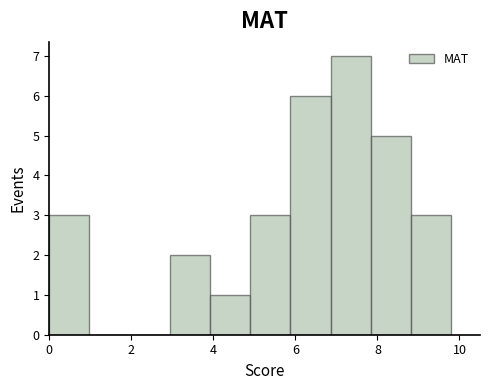

Reading left to right, list every bar in this chart as the range it spans on the x-axis followed by its height. Neither the bar edges nor the heights are printed on the chart, so give them approximately, as read against the axes.

0.00 to 0.98: 3
0.98 to 1.96: 0
1.96 to 2.94: 0
2.94 to 3.92: 2
3.92 to 4.90: 1
4.90 to 5.88: 3
5.88 to 6.86: 6
6.86 to 7.84: 7
7.84 to 8.82: 5
8.82 to 9.80: 3